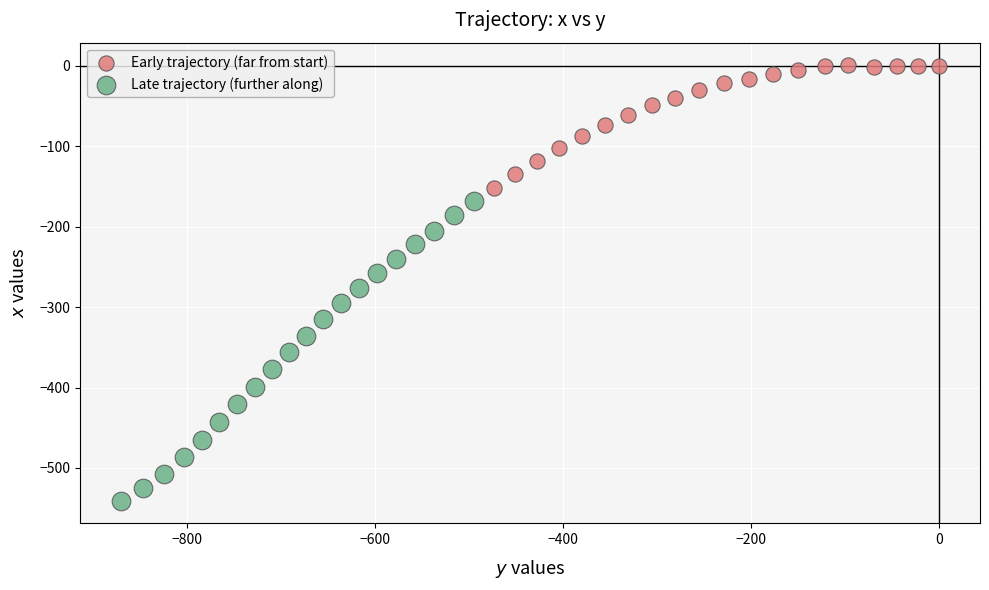

Which series contains the highest Y value?

Early trajectory (far from start)